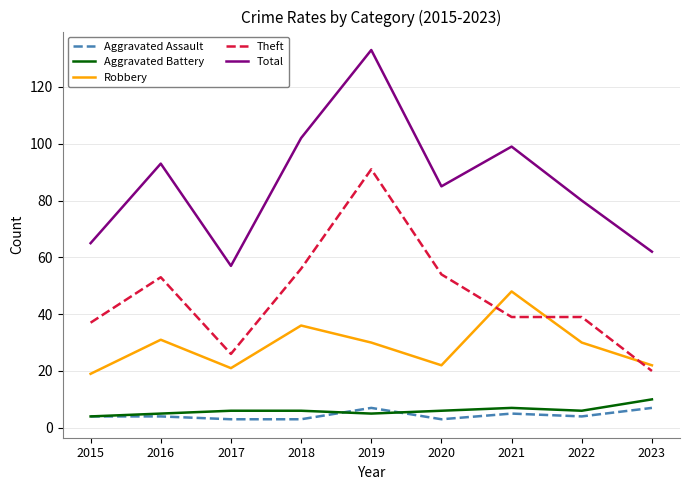

True or false: Total and Aggravated Assault cross at least once.

False